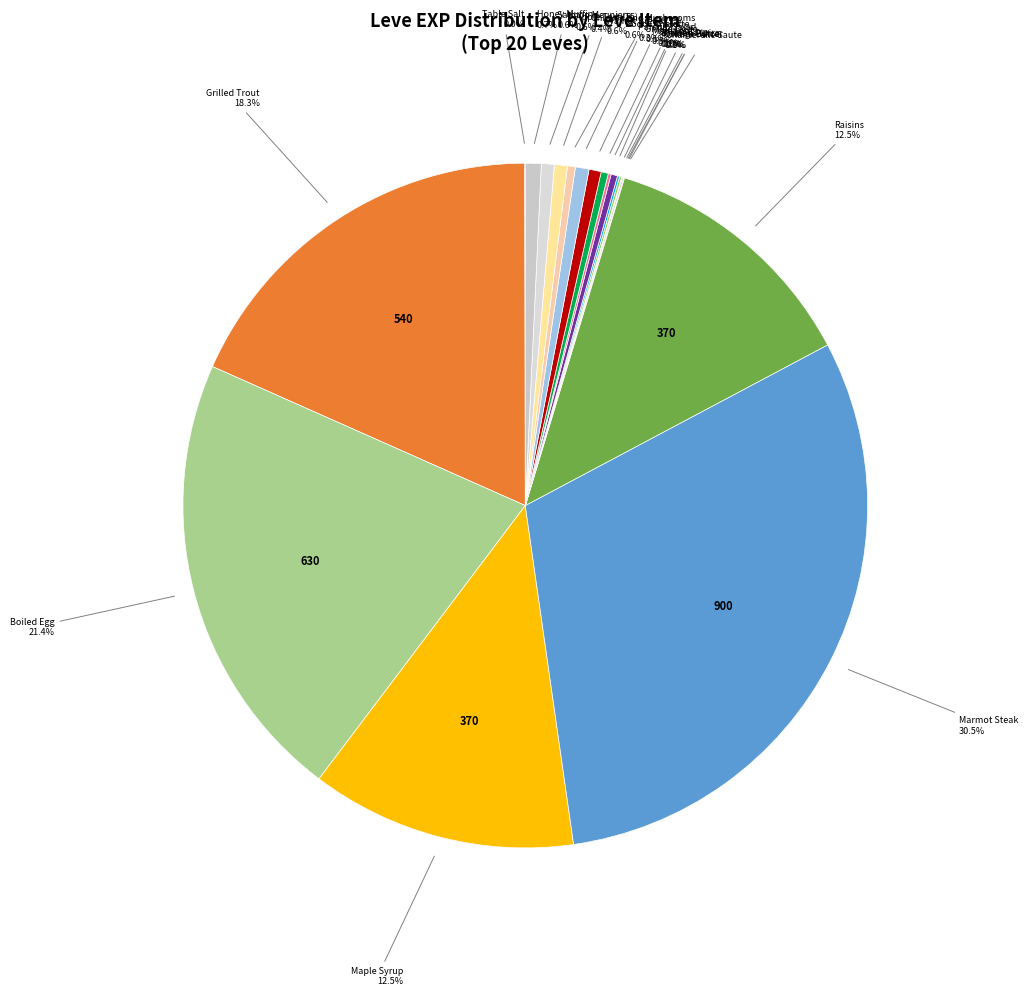

Does any single category account for the majority?

No